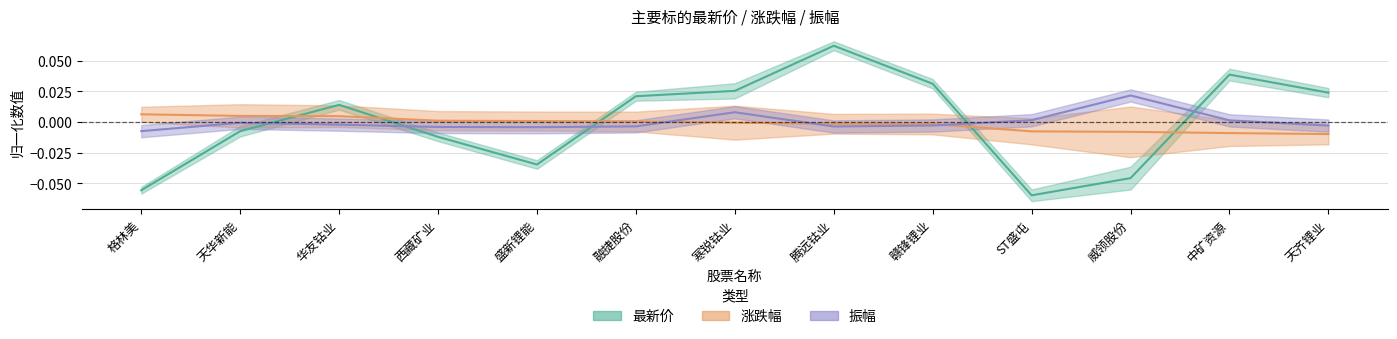

Which series has the largest range (max minus min)?

最新价